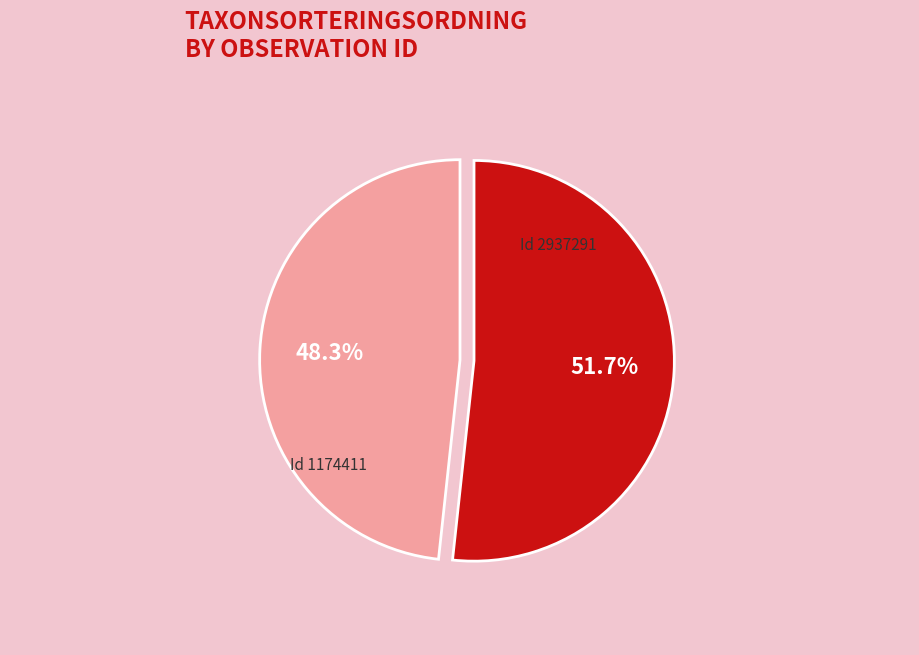

Is there a majority slice in this chart?

Yes